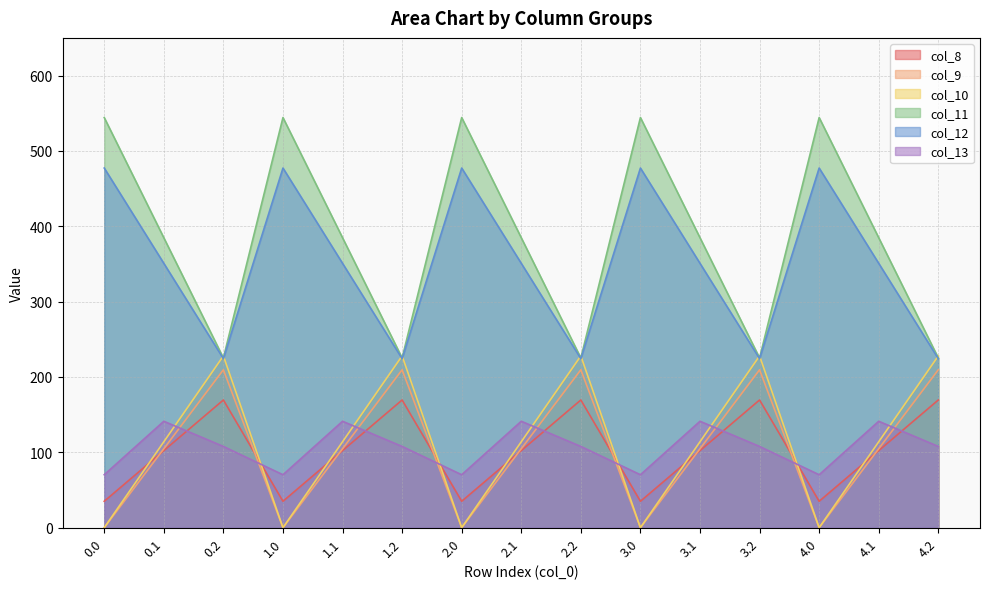

What is the minimum value for col_11?

225.2